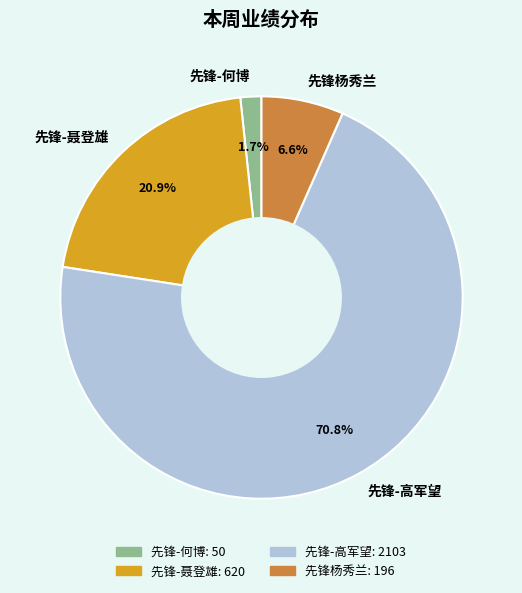

Rank the categories by value from lowest to highest.

先锋-何博, 先锋杨秀兰, 先锋-聂登雄, 先锋-高军望